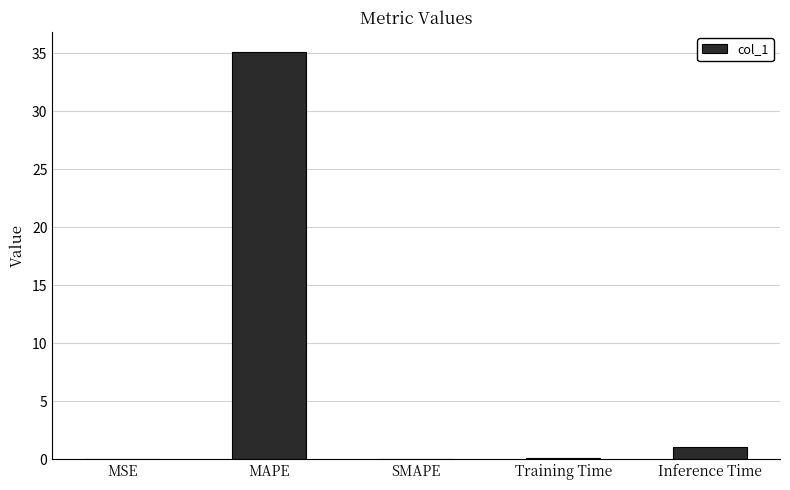

At which category does the chart reach its peak across all series?

MAPE